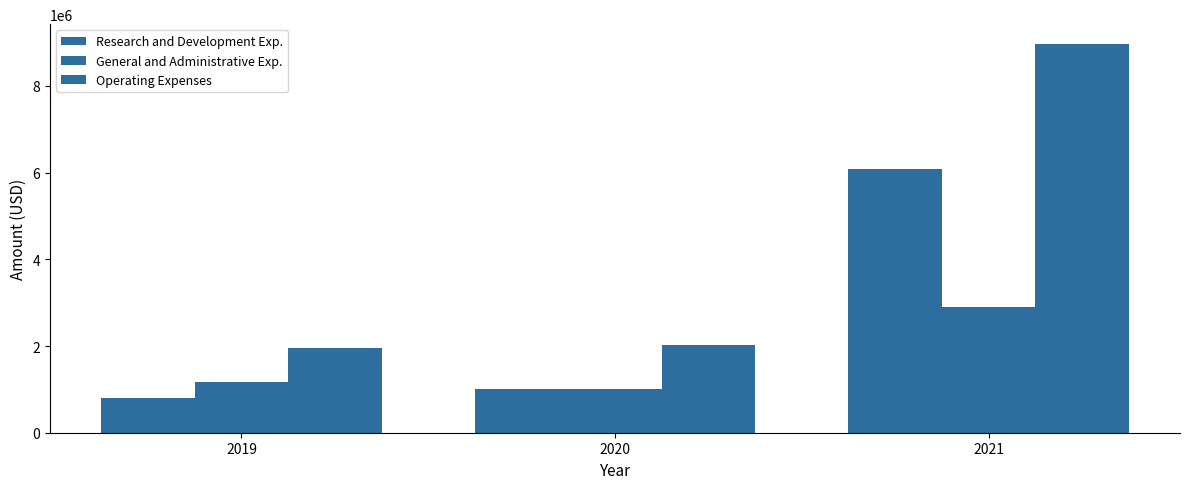

Which has a higher value, 2021 or 2019?

2021